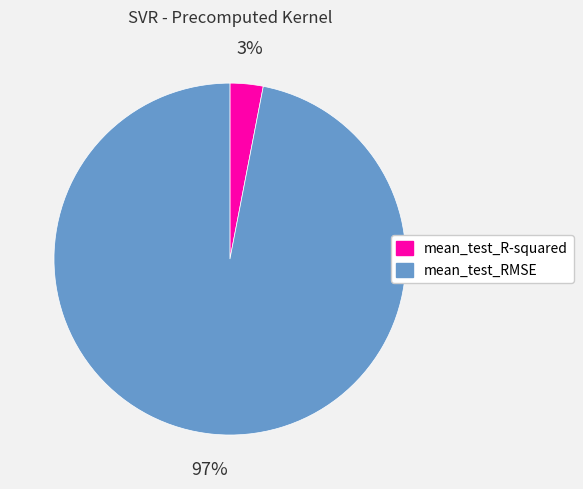

Is it true that mean_test_R-squared is 12% of the pie?

False